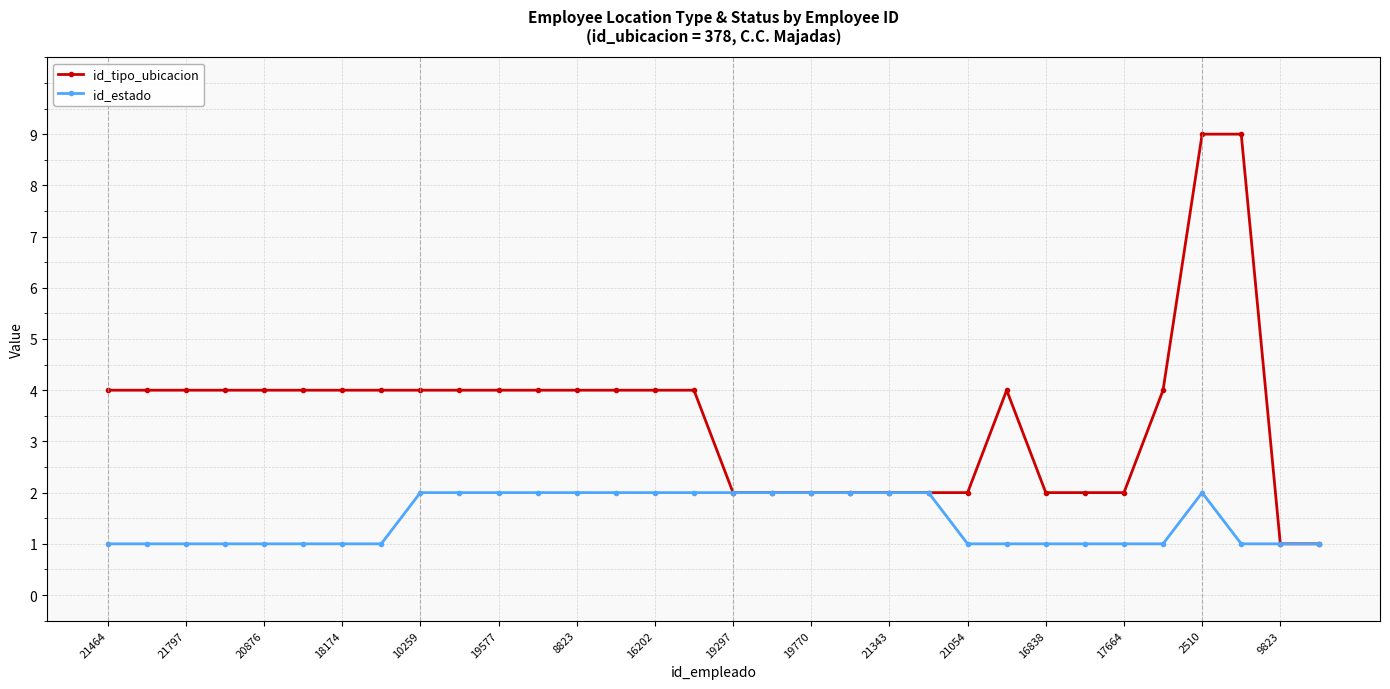

What is the greatest value displayed?

9